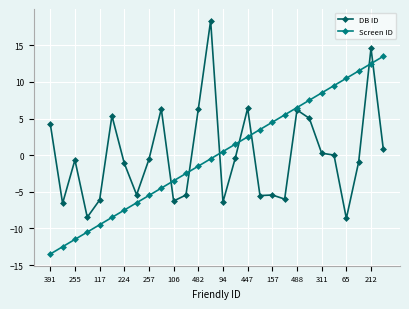

What is the smallest value displayed?

-13.5